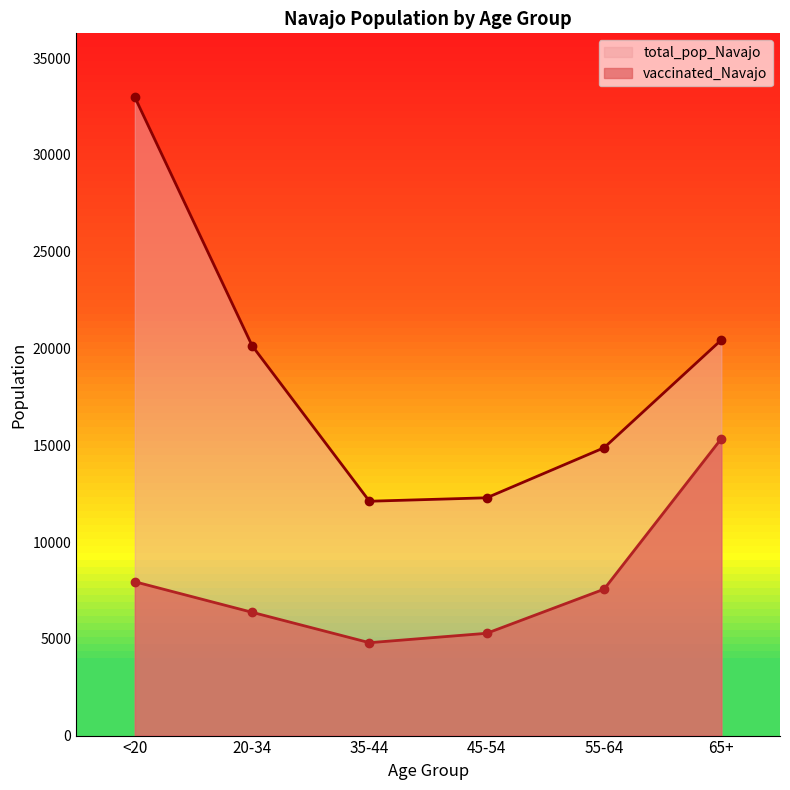

Which series changed the most between 20-34 and 45-54?

total_pop_Navajo